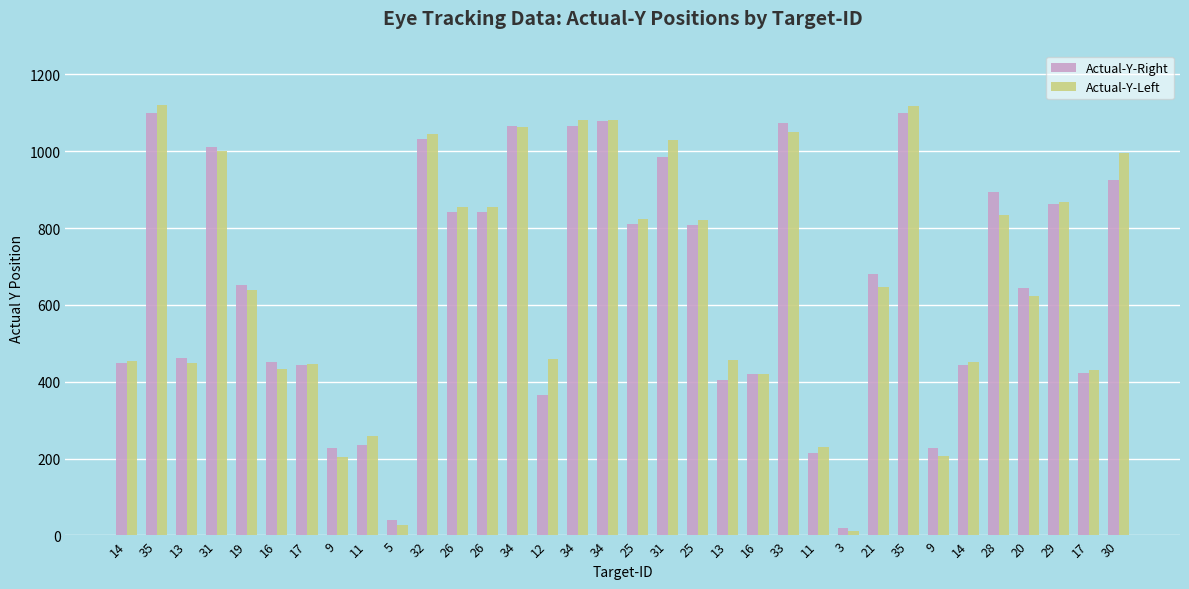

What is the greatest value displayed?

1120